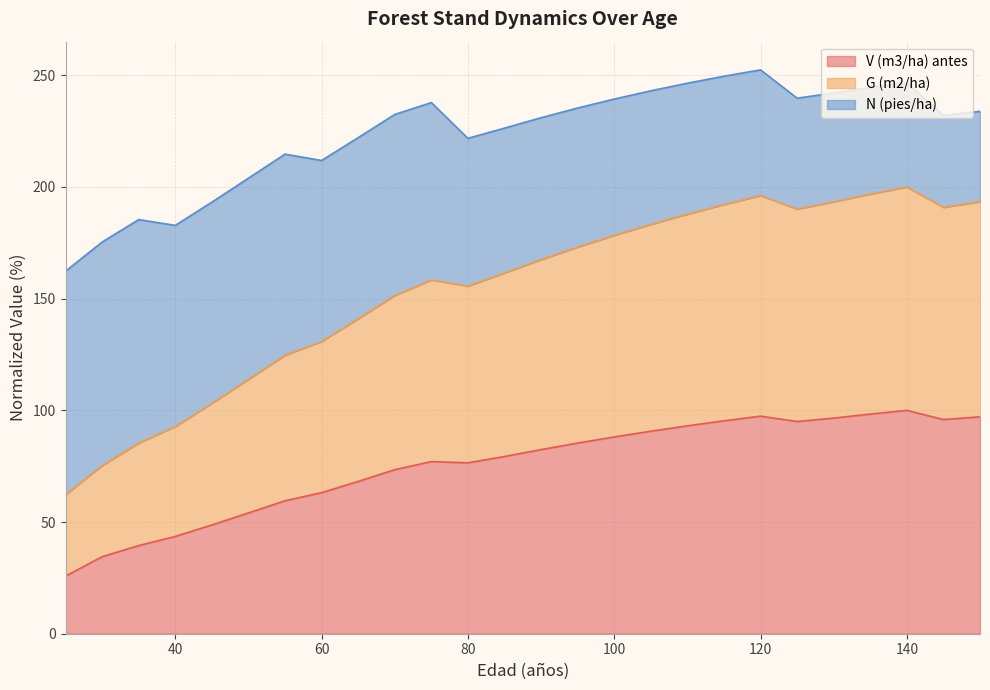

Count the number of categories in the chart.

26